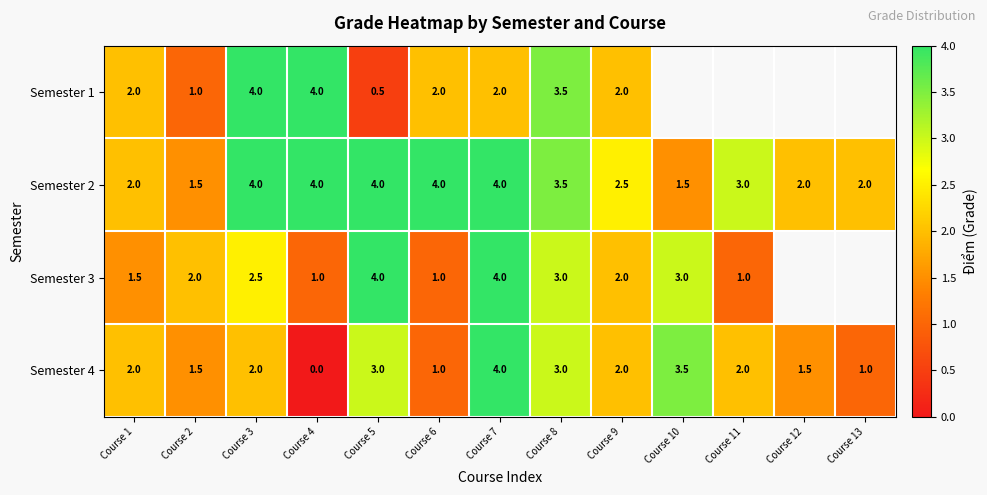

The value of Semester 1 at Course 8 is 3.5. True or false?

True